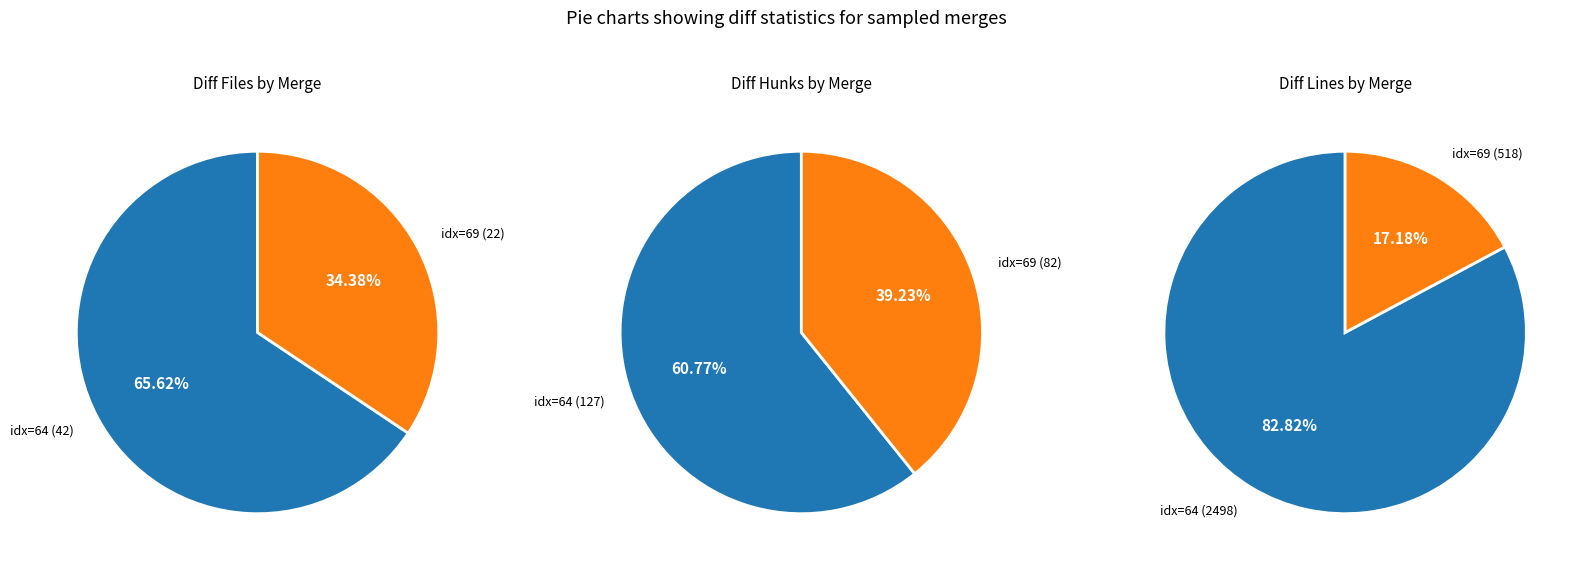

Which series has the widest spread of values?

num_diff_lines